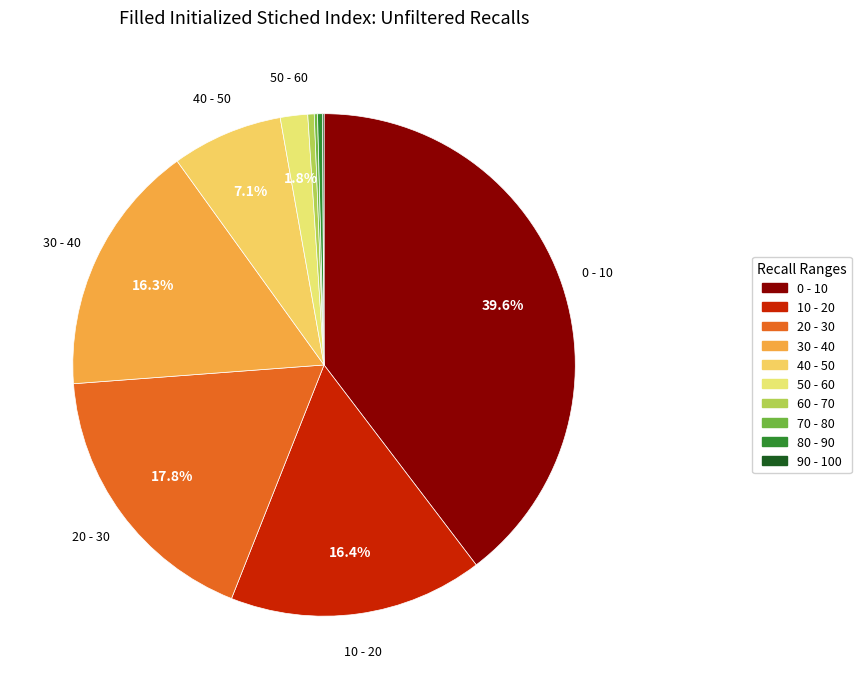

What is the ratio of the value at 30 - 40 to the value at 20 - 30?

0.9